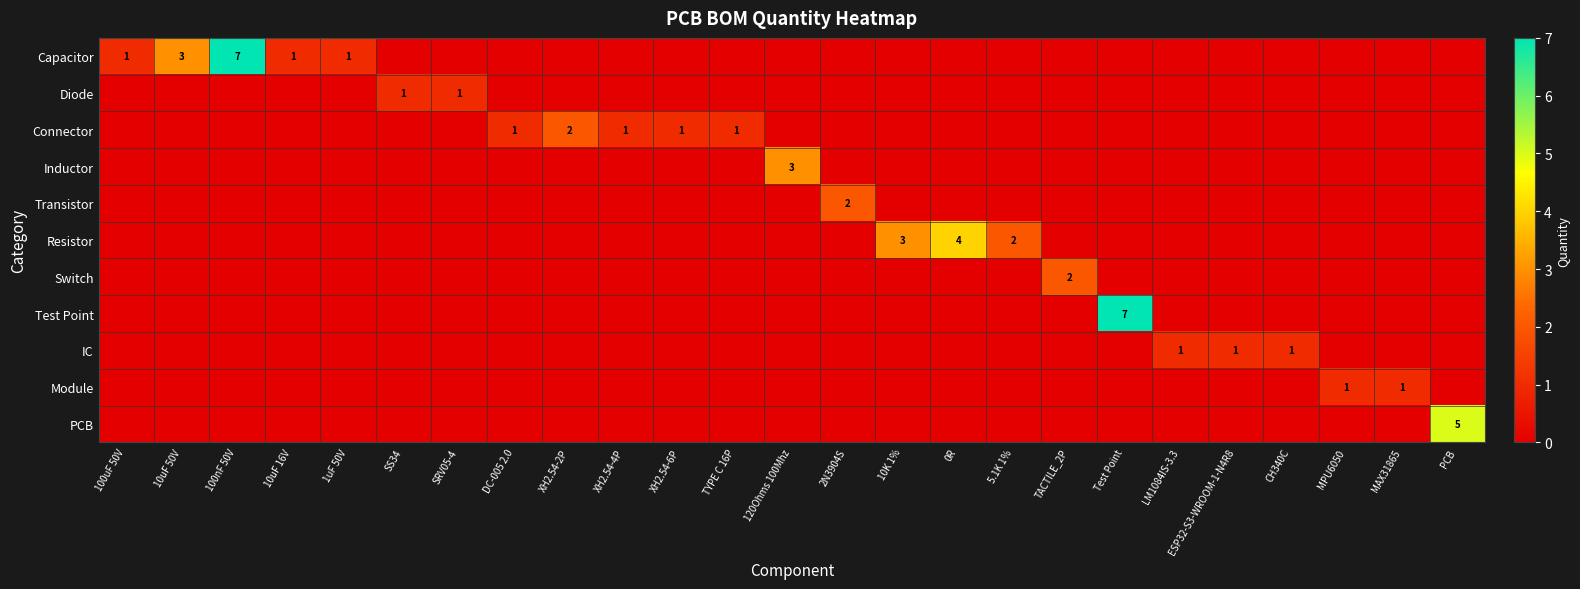

True or false: IC has a value of 1 at LM1084IS-3.3.

True